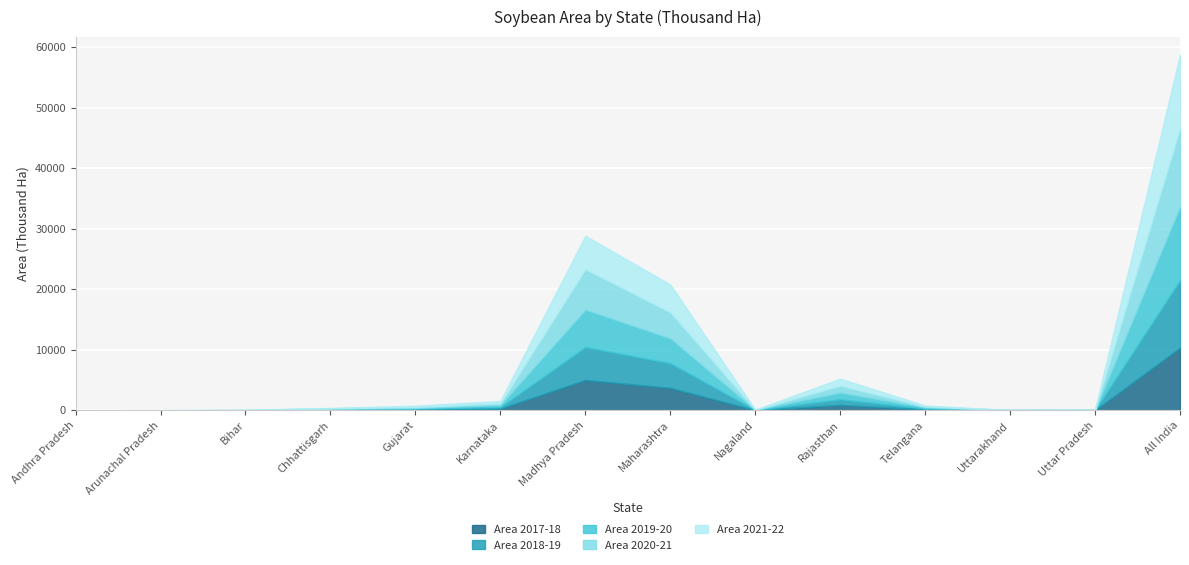

What is the value of the Area 2017-18 point at the 10th from the left?

886.5